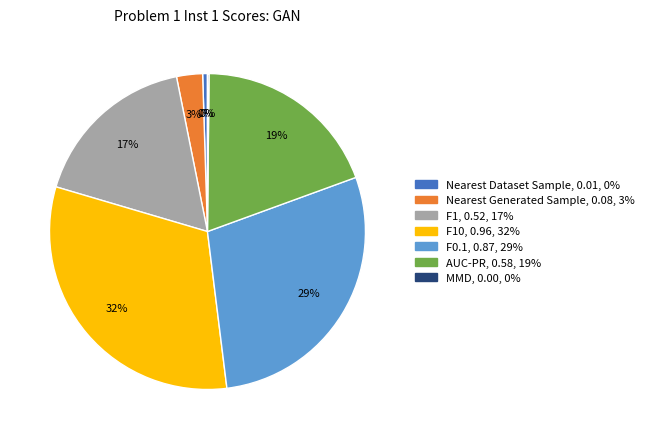

Does any single category account for the majority?

No